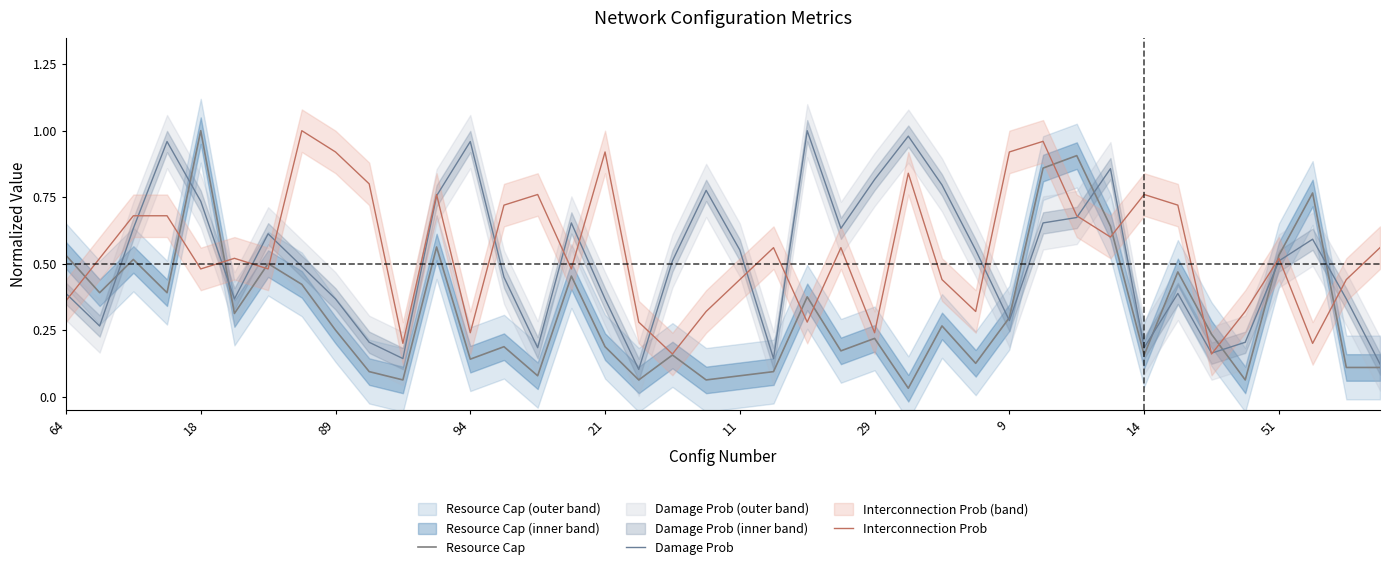

How many times do Resource Cap and Interconnection Prob cross each other?

13